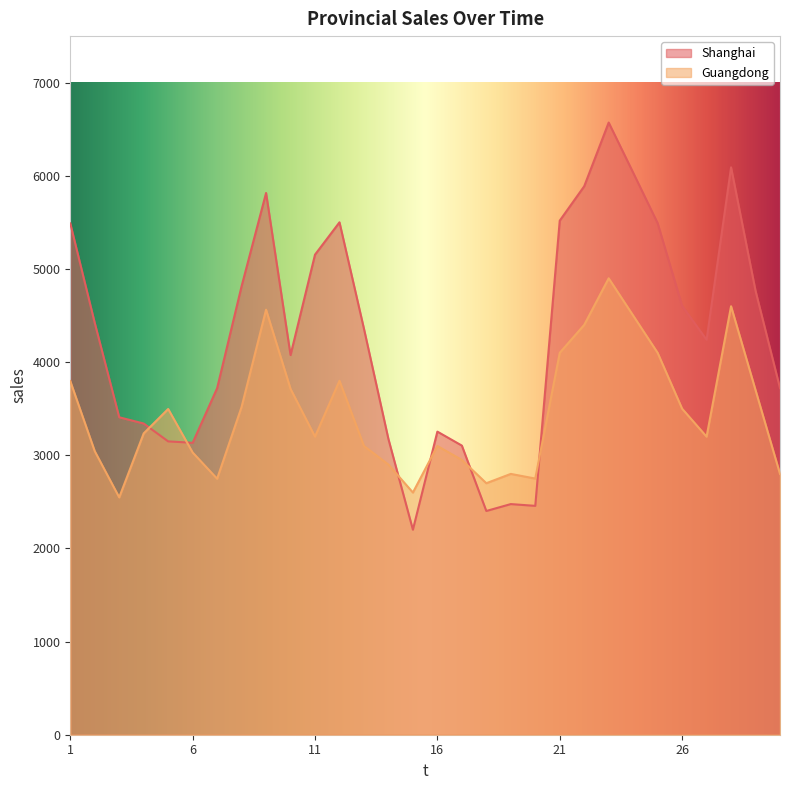

What is the greatest value displayed?

6572